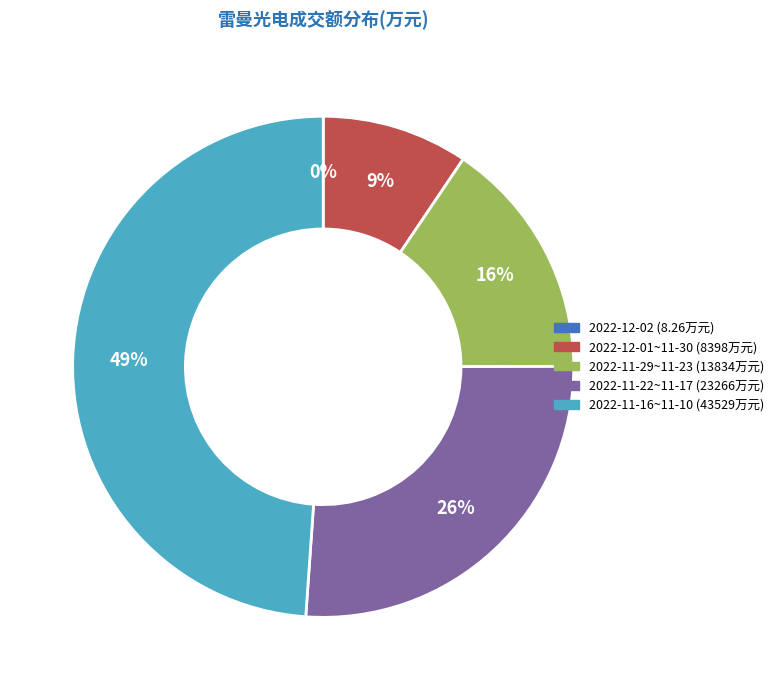

To the nearest percent, what is the average slice percentage?

20%